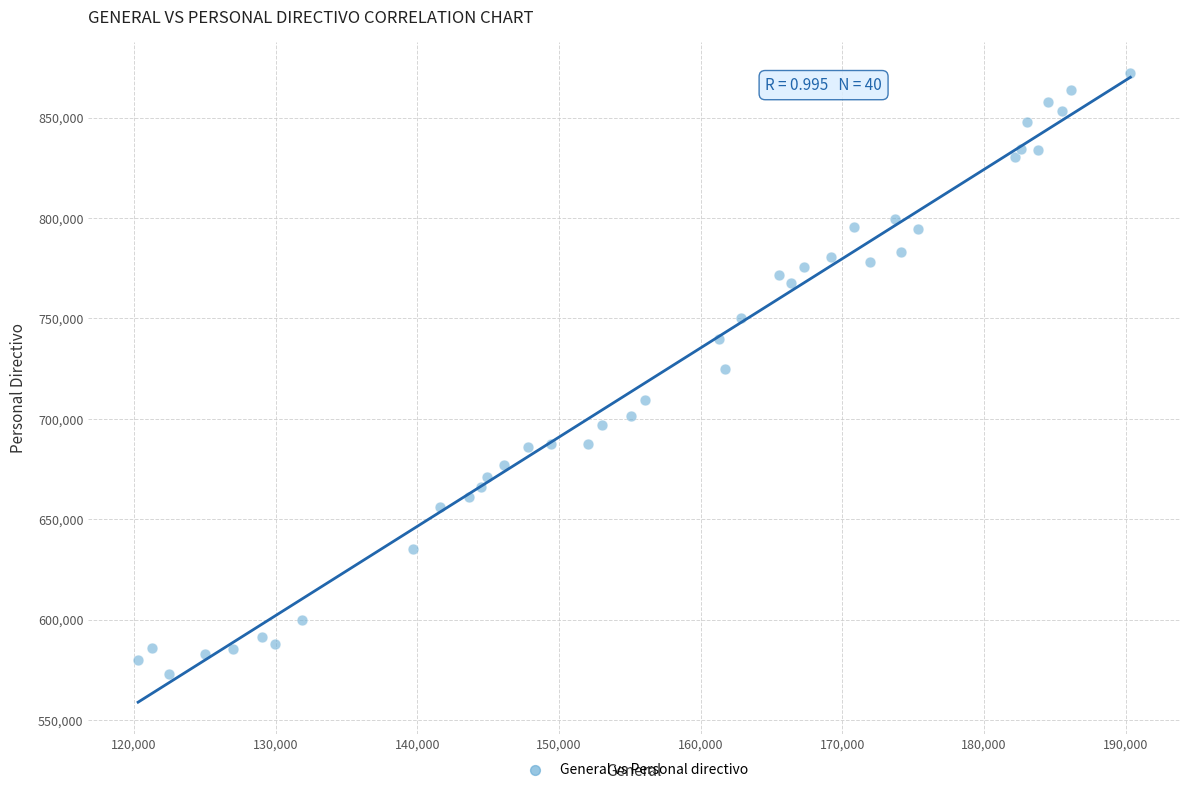

What is the range of X values (max minus min)?

70053